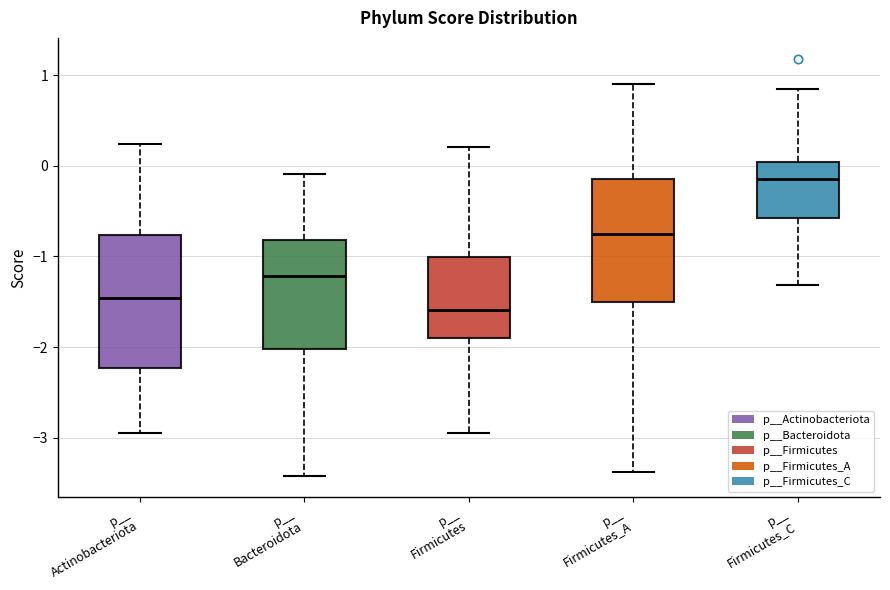

Reading left to right, transcribe this box plot: for each box, give where its median line is, the range the box spans, and where its two whiskers end, as read against the y-axis. The values are not printed on the chart, so give them approximately, as read against the axis.

p__ Actinobacteriota: median -1.5, box -2.2 to -0.8, whiskers -3.0 to 0.2
p__ Bacteroidota: median -1.2, box -2.0 to -0.8, whiskers -3.4 to -0.1
p__ Firmicutes: median -1.6, box -1.9 to -1.0, whiskers -3.0 to 0.2
p__ Firmicutes_A: median -0.8, box -1.5 to -0.2, whiskers -3.4 to 0.9
p__ Firmicutes_C: median -0.1, box -0.6 to 0.0, whiskers -1.3 to 0.8